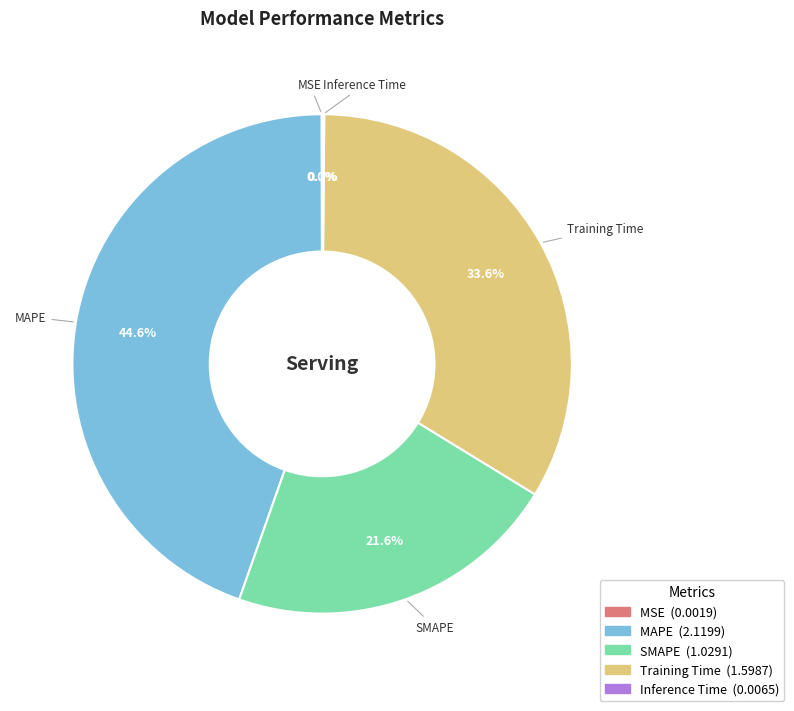

To the nearest percent, what is the difference between the largest and smallest slice percentages?

45%